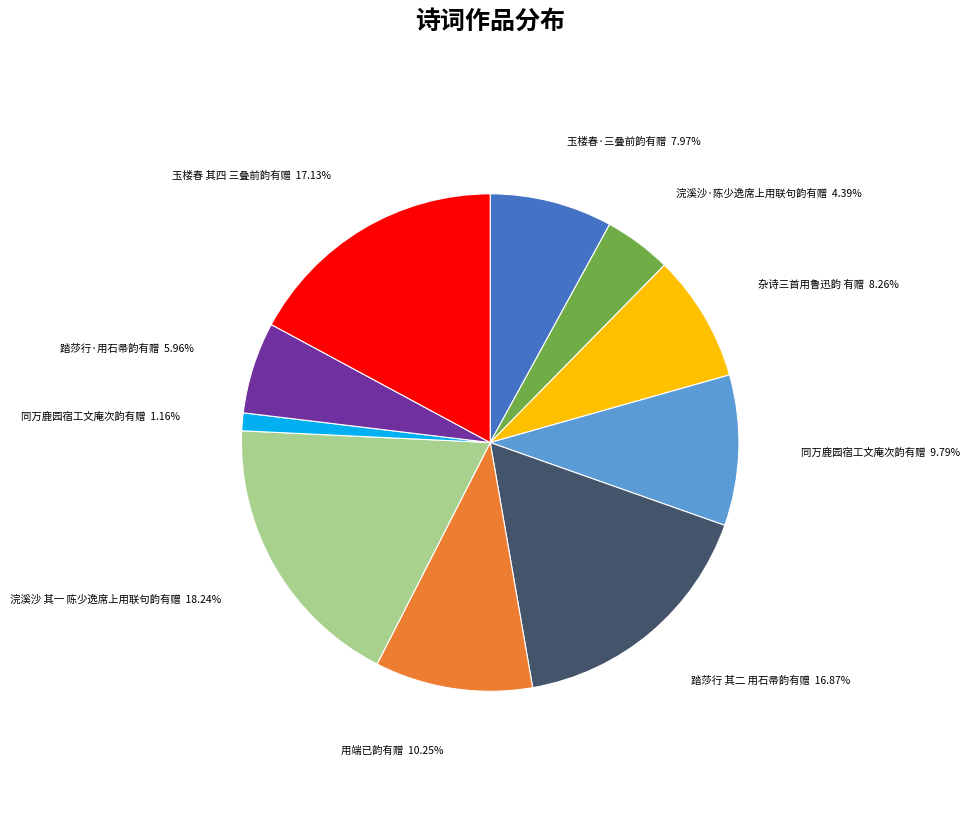

Is there a majority slice in this chart?

No